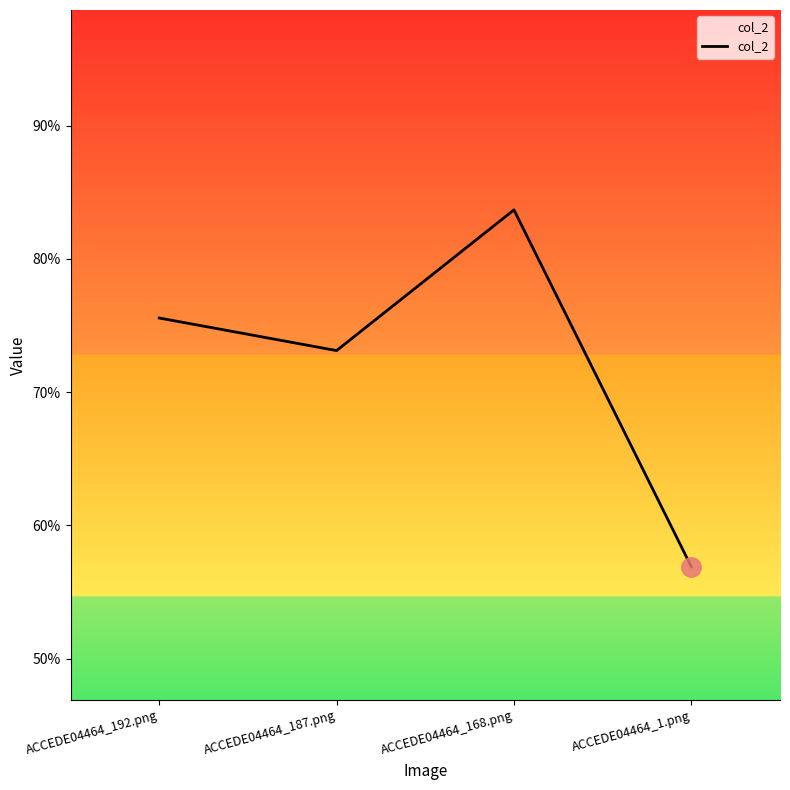

At which category does the chart reach its minimum across all series?

ACCEDE04464_1.png